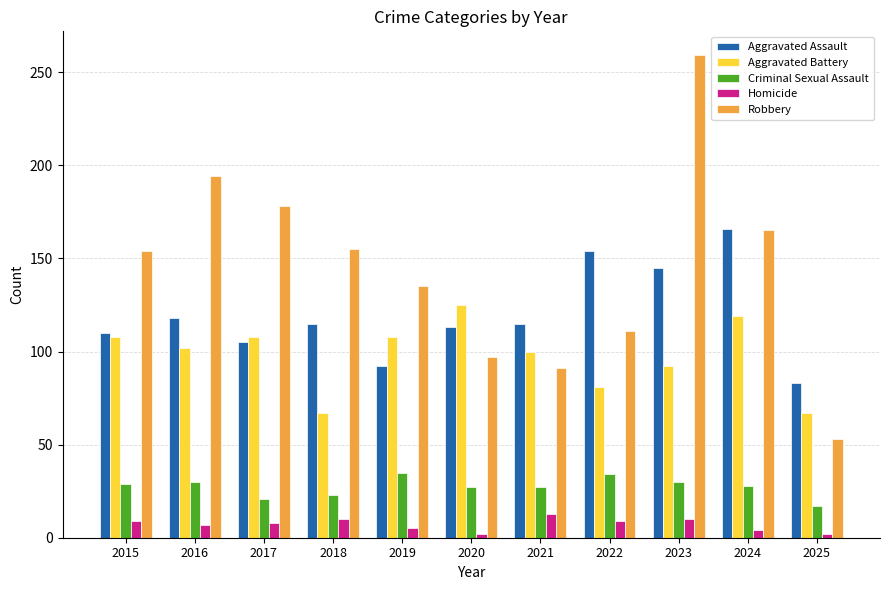

What is the smallest value displayed?

2